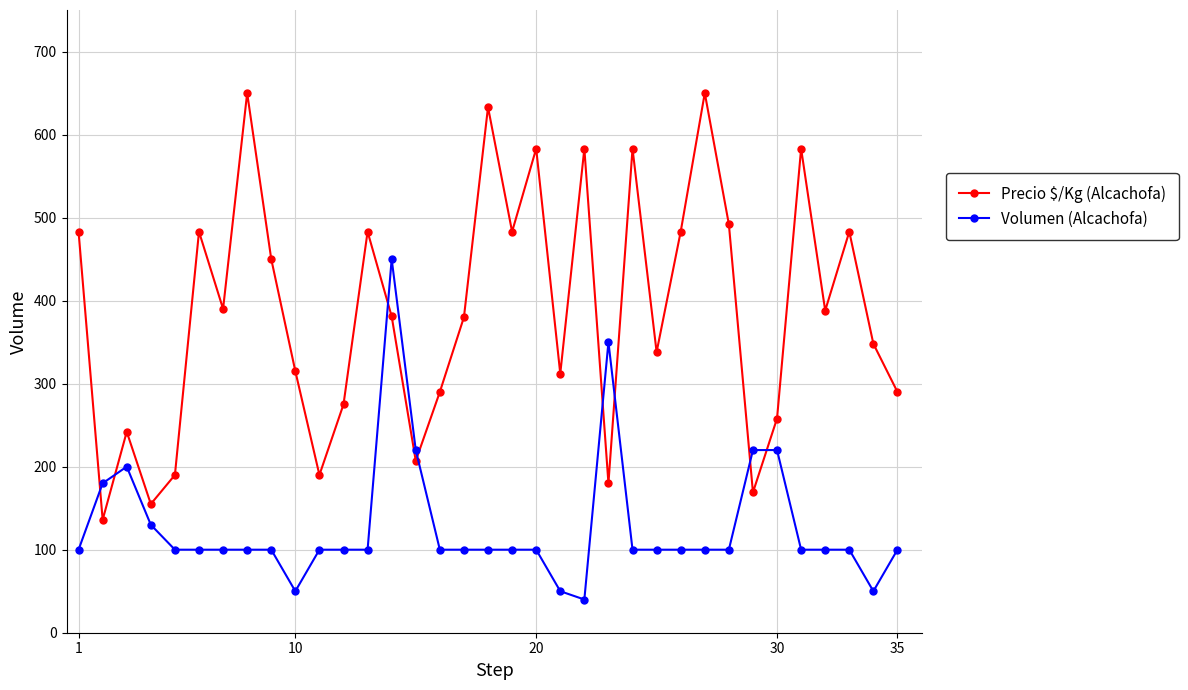

True or false: Precio $/Kg (Alcachofa) and Volumen (Alcachofa) cross at least once.

True